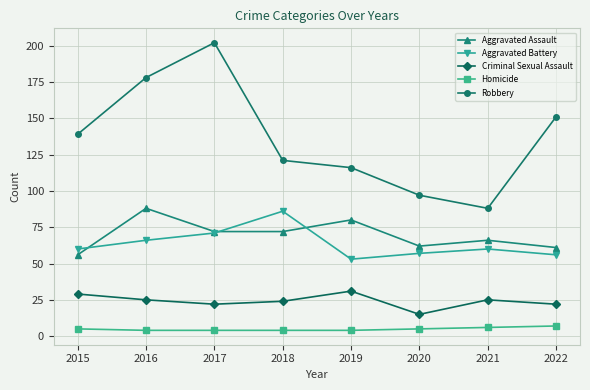

In Aggravated Assault, how many points are higher than both neighbors (excluding endpoints)?

3